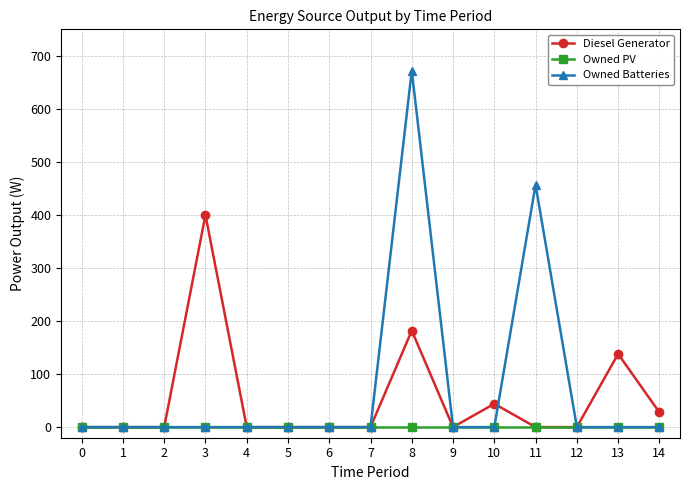

Which series has the largest range (max minus min)?

Owned Batteries